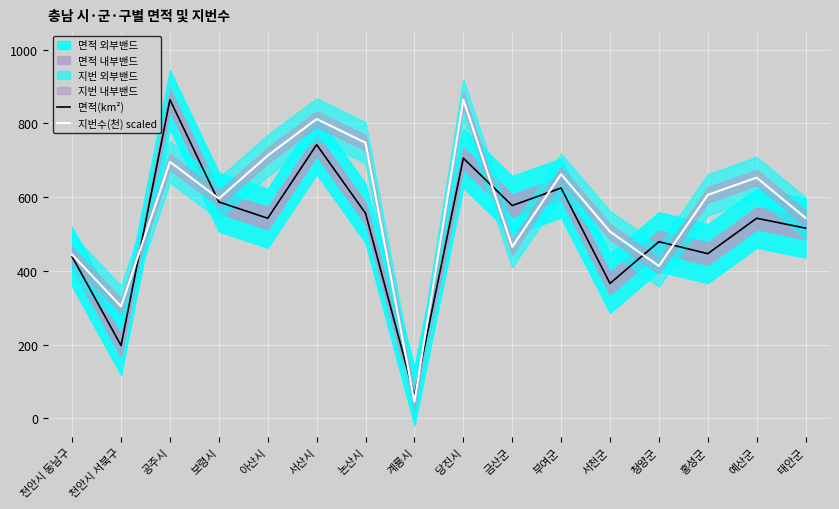

Which category has the highest value in the 면적(km²) series?

공주시